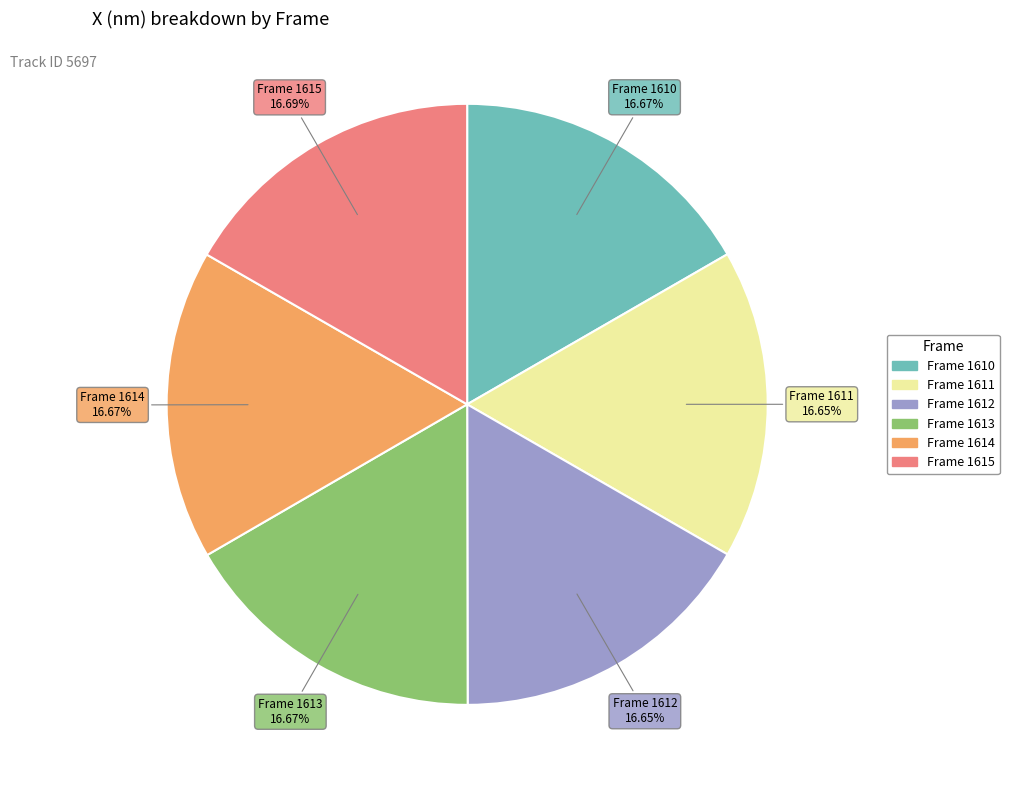

Does any single category account for the majority?

No